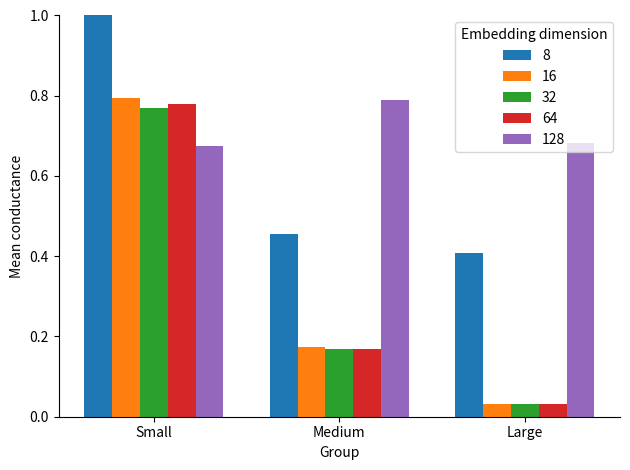

At Medium, list the series in order from smallest to largest.

bid, lastPrice, ask, impliedVolatility, strike